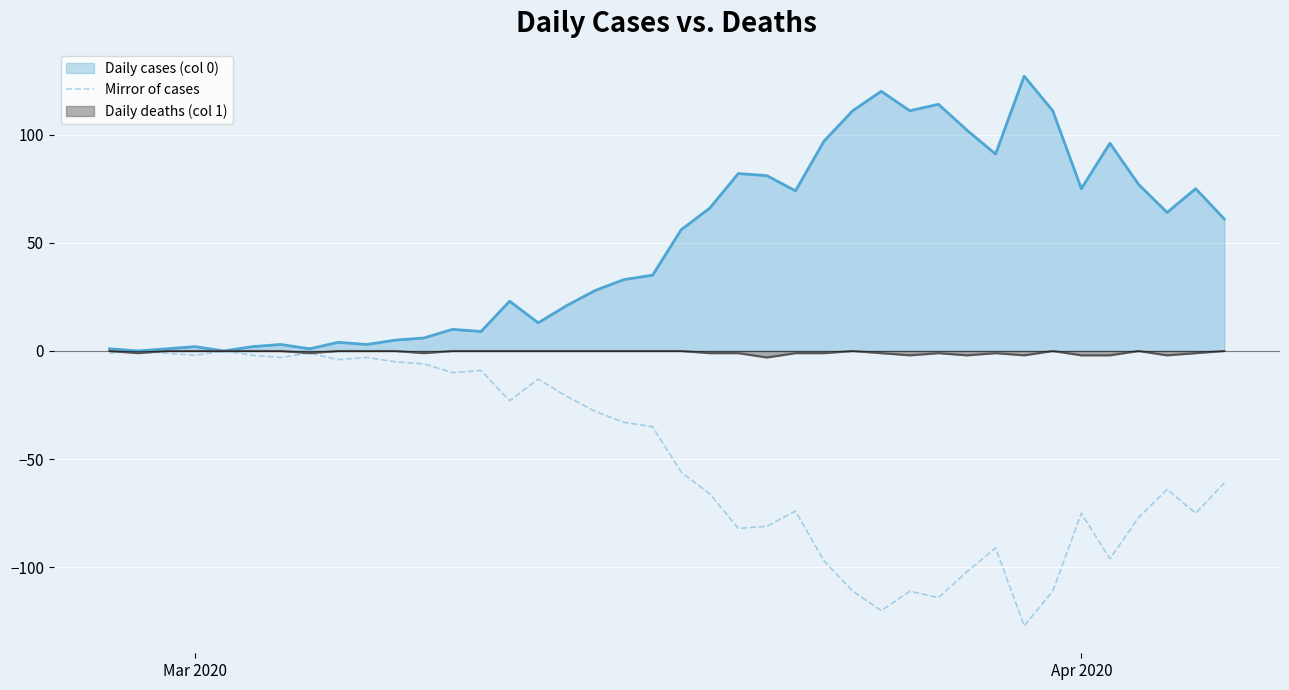

List the series in order of their overall mean, highest first.

Daily cases (col 0), Daily deaths (col 1), Mirror of cases